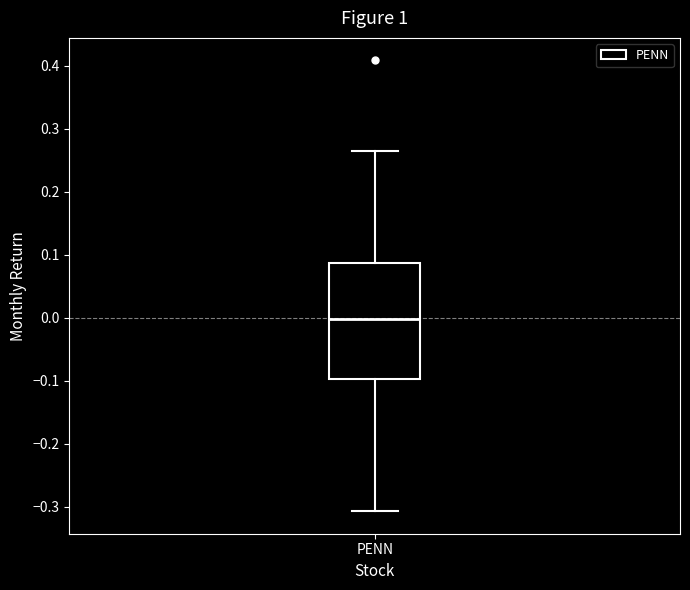

Read this box plot against the y-axis: the position of the median line, the range covered by the box, and the ends of both whiskers. The values are not printed on the chart, so give them approximately, as read against the axis.

median 0.00, box -0.10 to 0.09, whiskers -0.31 to 0.27